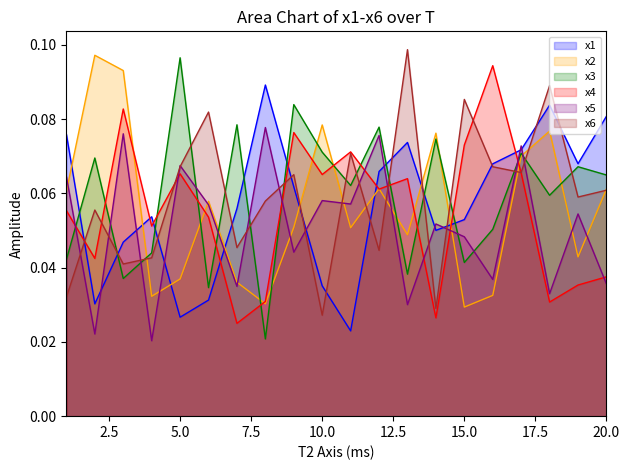

What are all the series names shown in the legend?

x1, x2, x3, x4, x5, x6